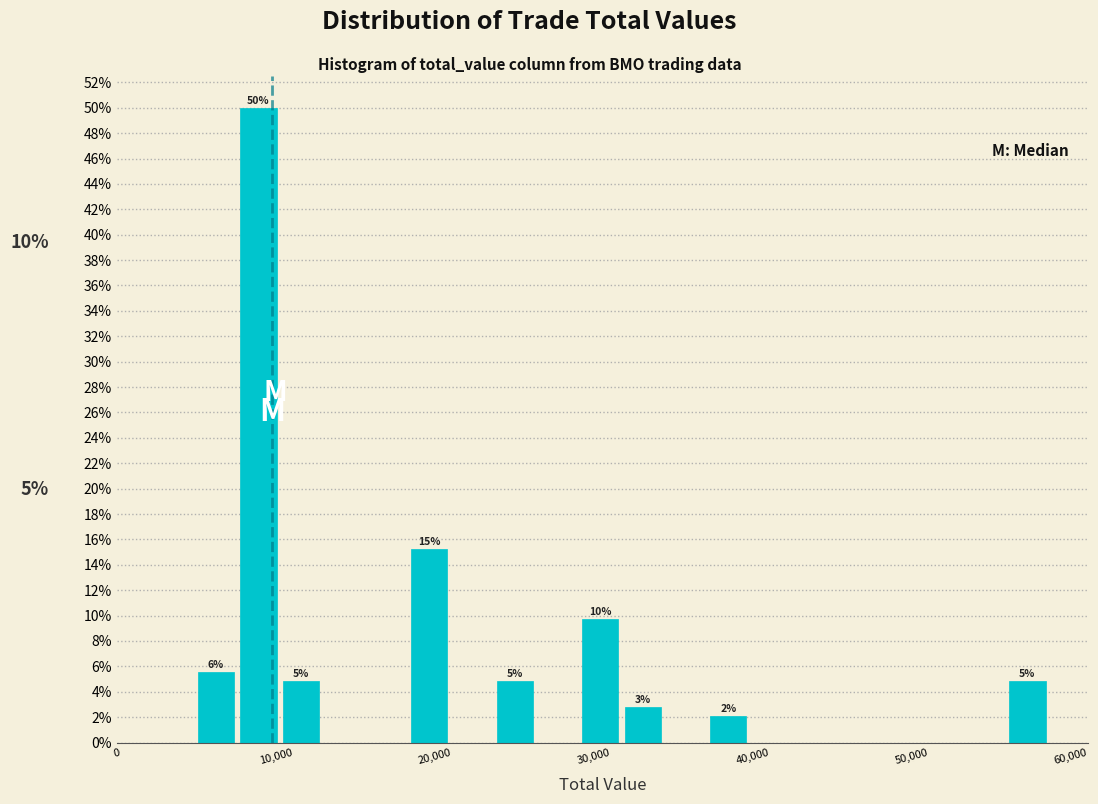

Read against the x-axis, roughly where is the centre of the tallest bar?

9000